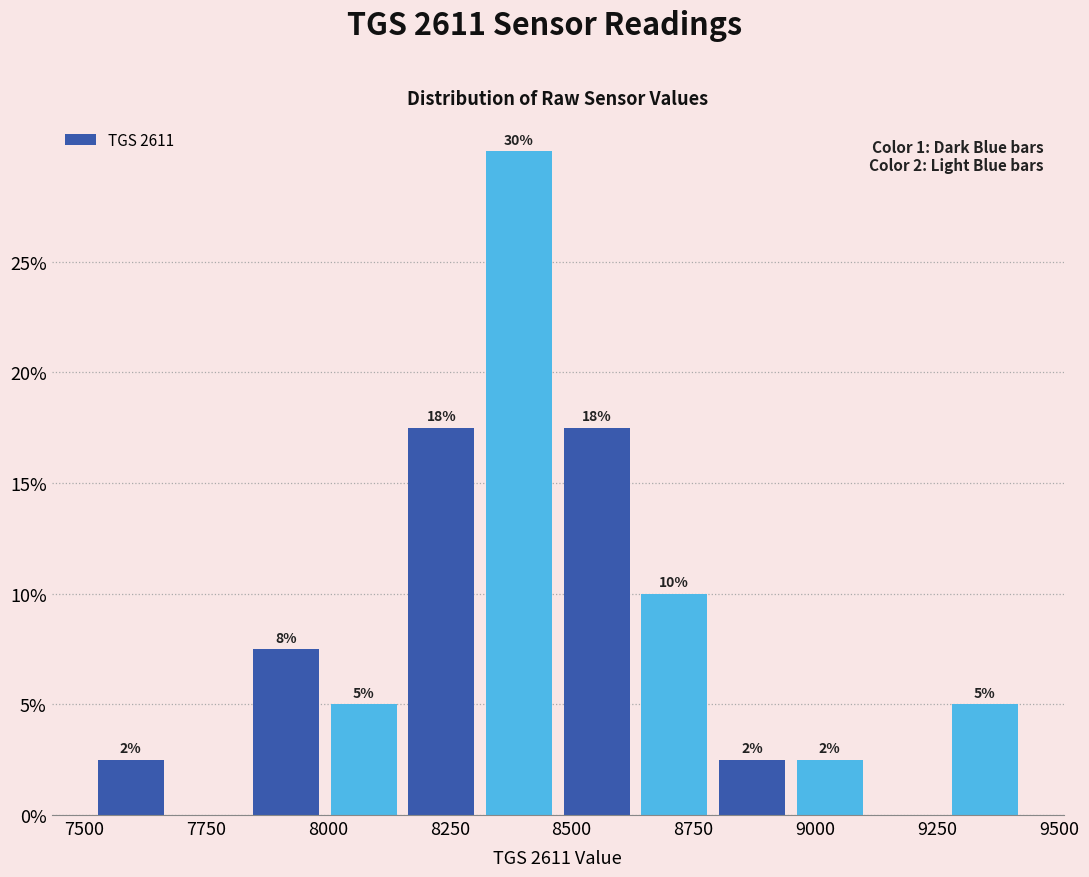

Around what value on the x-axis is the tallest bar? Give the approximate position of its centre, as read against the axis.

8400